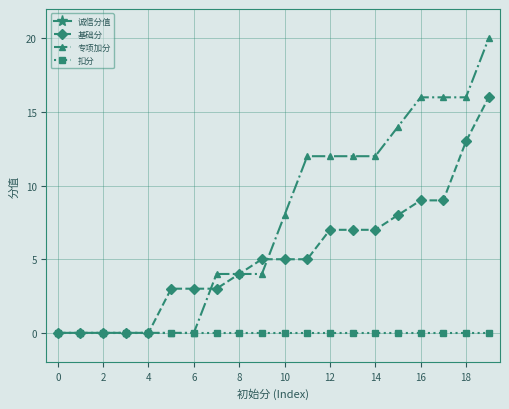

What is the difference between the maximum and minimum values in the 诚信分值 series?

25